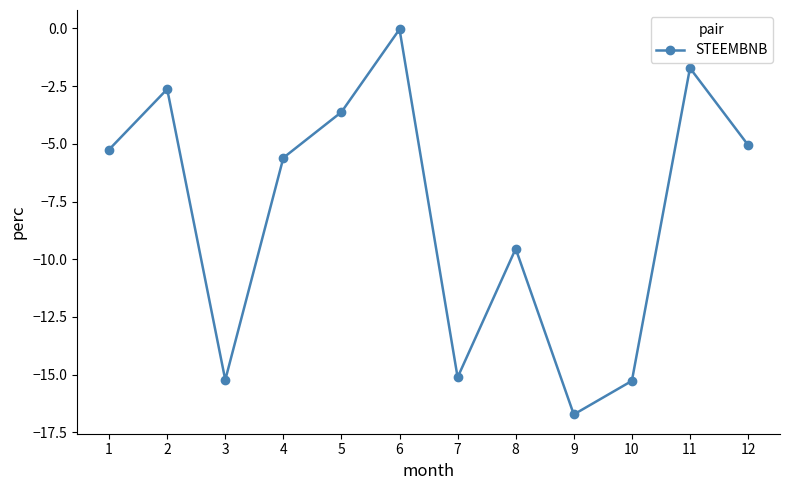

Where is the first local maximum?

2